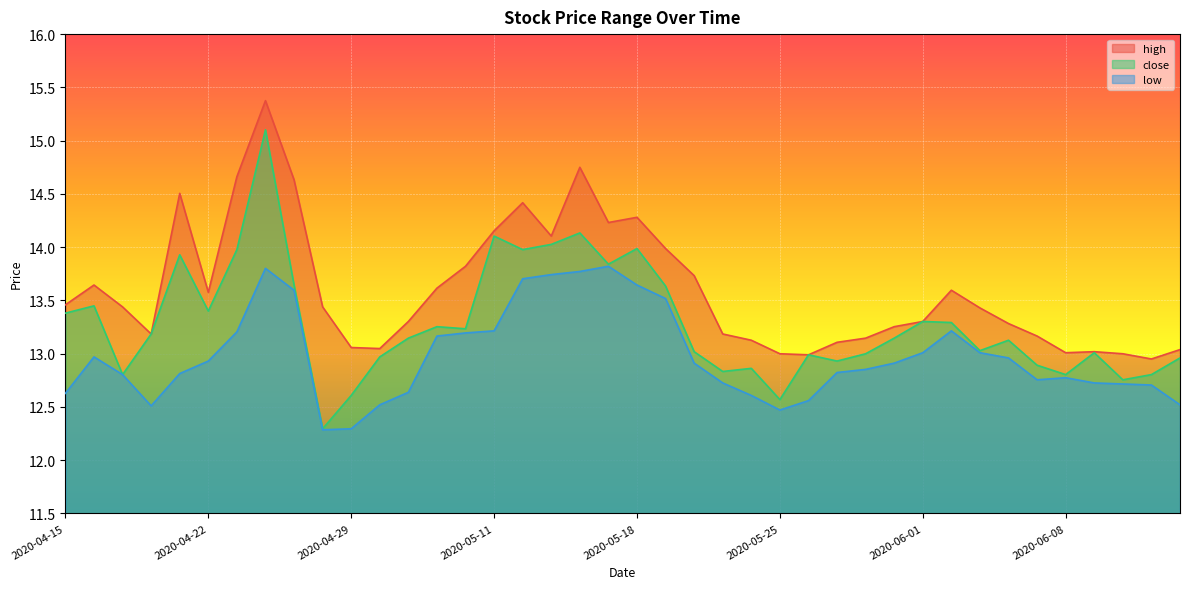

Reading left to right, extract all data points from this chart.

high: 13.5	13.6	13.4	13.2	14.5	13.6	14.7	15.4	14.6	13.4	13.1	13.0	13.3	13.6	13.8	14.2	14.4	14.1	14.7	14.2	14.3	14.0	13.7	13.2	13.1	13.0	13.0	13.1	13.1	13.3	13.3	13.6	13.4	13.3	13.2	13.0	13.0	13.0	12.9	13.0
close: 13.4	13.4	12.8	13.2	13.9	13.4	14.0	15.1	13.6	12.3	12.6	13.0	13.1	13.3	13.2	14.1	14.0	14.0	14.1	13.8	14.0	13.6	13.0	12.8	12.9	12.6	13.0	12.9	13.0	13.1	13.3	13.3	13.0	13.1	12.9	12.8	13.0	12.8	12.8	13.0
low: 12.6	13.0	12.8	12.5	12.8	12.9	13.2	13.8	13.6	12.3	12.3	12.5	12.6	13.2	13.2	13.2	13.7	13.7	13.8	13.8	13.6	13.5	12.9	12.7	12.6	12.5	12.6	12.8	12.9	12.9	13.0	13.2	13.0	13.0	12.8	12.8	12.7	12.7	12.7	12.5